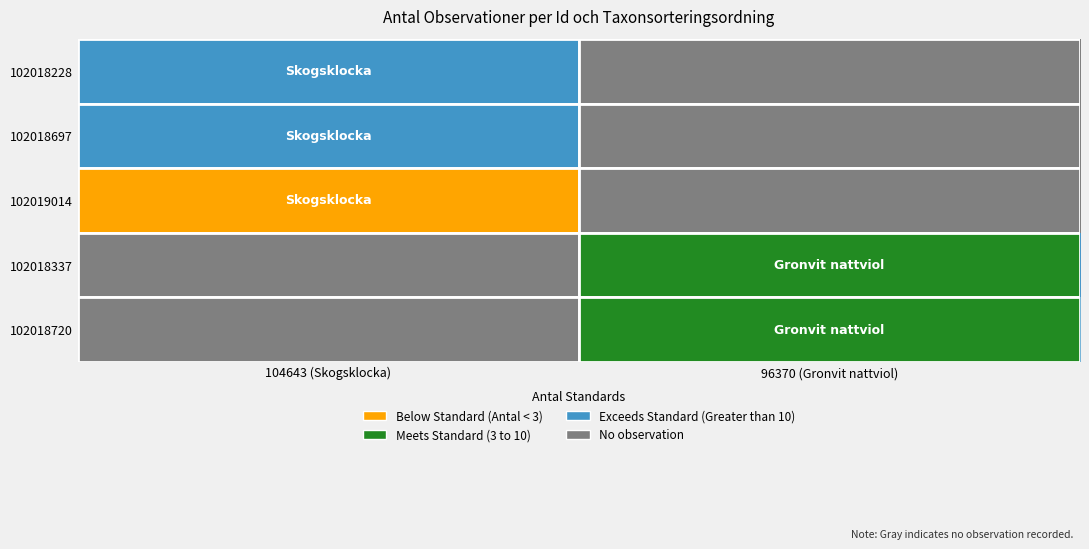

Is the value of 102018720 at 96370 (Gronvit nattviol) greater than the value of 102018697 at 96370 (Gronvit nattviol)?

No